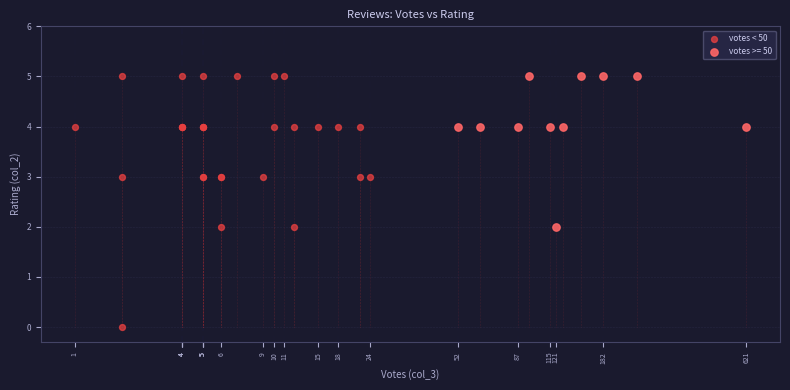

Which series has the largest Y range (max minus min)?

votes < 50